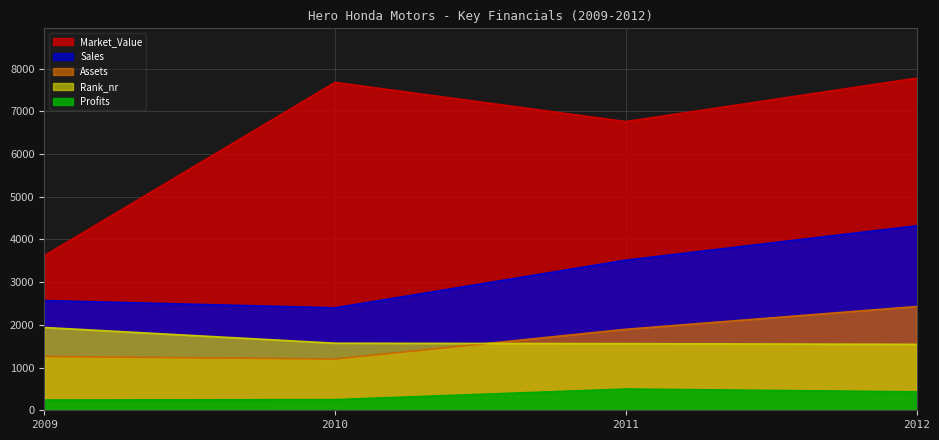

List the series in order of their peak value, lowest first.

Profits, Rank_nr, Assets, Sales, Market_Value